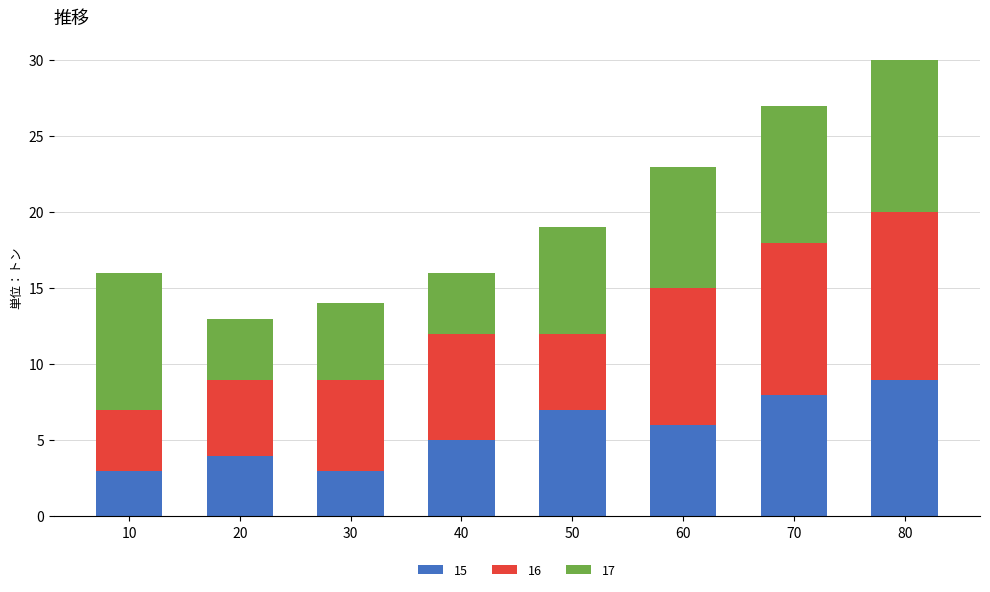

Are the bars horizontal?

No